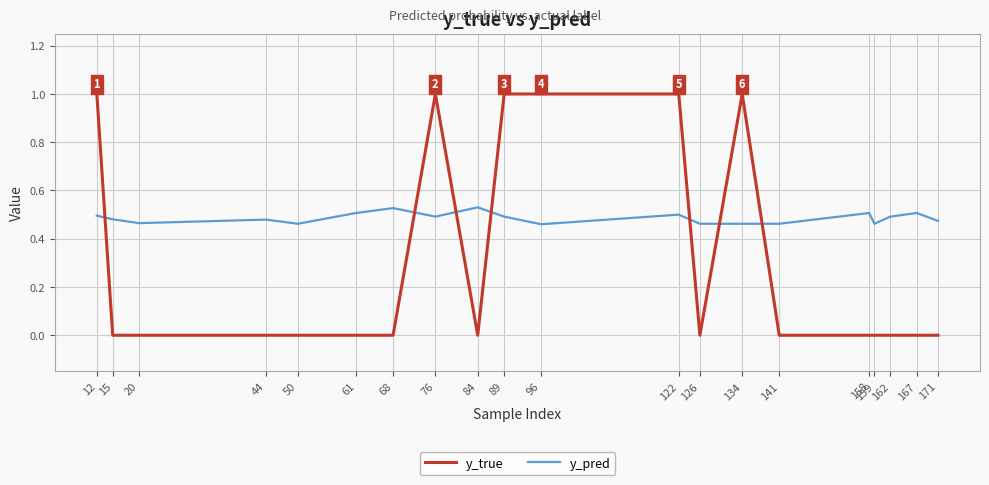

Is the value of y_pred at 84 greater than the value of y_true at 84?

Yes